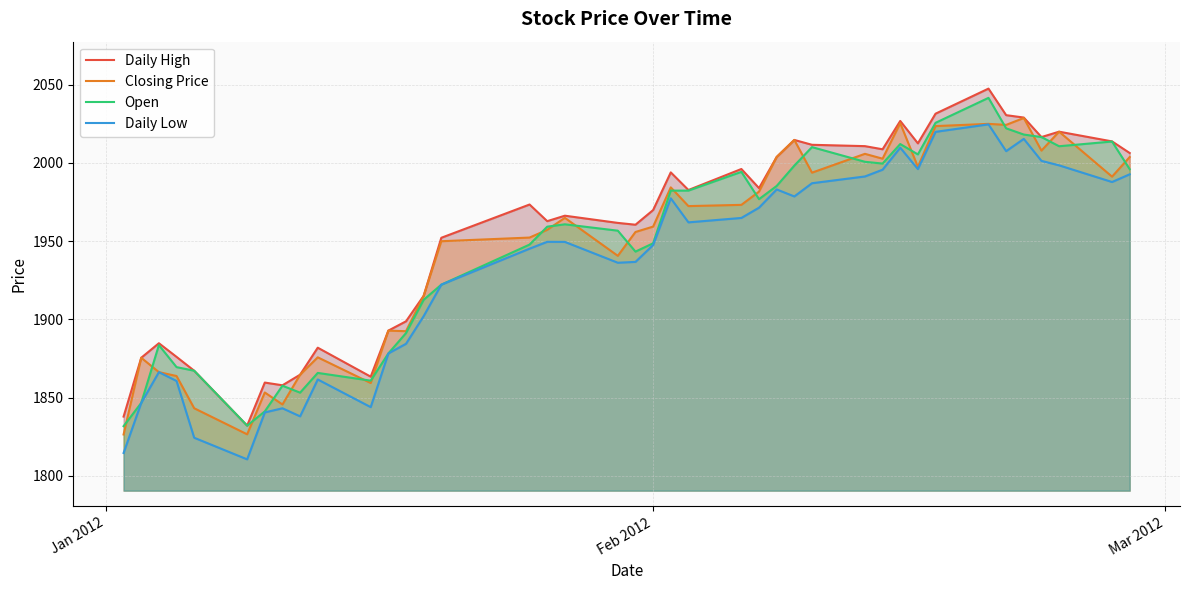

Reading left to right, what are all the values shown in this chart?

Daily High: 1837.8	1875.4	1884.7	1876.0	1867.1	1832.0	1859.5	1857.8	1864.6	1881.8	1863.3	1892.8	1898.7	1915.0	1952.1	1973.3	1962.7	1966.2	1961.6	1960.4	1969.8	1993.9	1982.6	1996.0	1983.8	2003.7	2014.6	2011.5	2010.7	2008.7	2026.8	2012.4	2031.4	2047.4	2030.5	2028.9	2016.5	2019.9	2013.7	2006.3
Closing Price: 1826.4	1875.4	1866.2	1863.7	1843.1	1826.5	1853.2	1845.5	1864.6	1875.7	1859.3	1892.7	1892.4	1915.0	1949.9	1952.2	1957.2	1964.8	1940.5	1955.8	1959.2	1984.3	1972.3	1973.1	1981.6	2003.7	2014.6	1993.7	2005.7	2002.6	2025.3	1997.5	2023.5	2024.9	2024.2	2028.7	2007.8	2019.9	1991.2	2003.7
Open: 1831.7	1846.6	1883.5	1869.4	1867.1	1832.0	1841.1	1857.5	1853.1	1865.7	1860.8	1878.2	1891.2	1912.4	1922.1	1947.7	1959.2	1960.7	1956.6	1943.2	1948.6	1982.2	1982.2	1994.2	1976.8	1985.2	1998.2	2010.0	2000.7	1999.5	2012.0	2005.4	2025.6	2041.5	2022.0	2018.1	2016.5	2010.6	2013.6	1995.9
Daily Low: 1814.5	1846.6	1866.2	1860.6	1824.3	1810.5	1840.5	1843.1	1838.0	1861.5	1843.9	1878.2	1884.3	1902.0	1922.1	1945.1	1949.5	1949.5	1936.1	1936.7	1947.5	1977.3	1962.0	1964.8	1971.3	1983.0	1978.5	1987.0	1991.3	1995.6	2009.7	1996.0	2019.8	2024.6	2007.5	2015.3	2001.2	1998.4	1987.7	1992.7